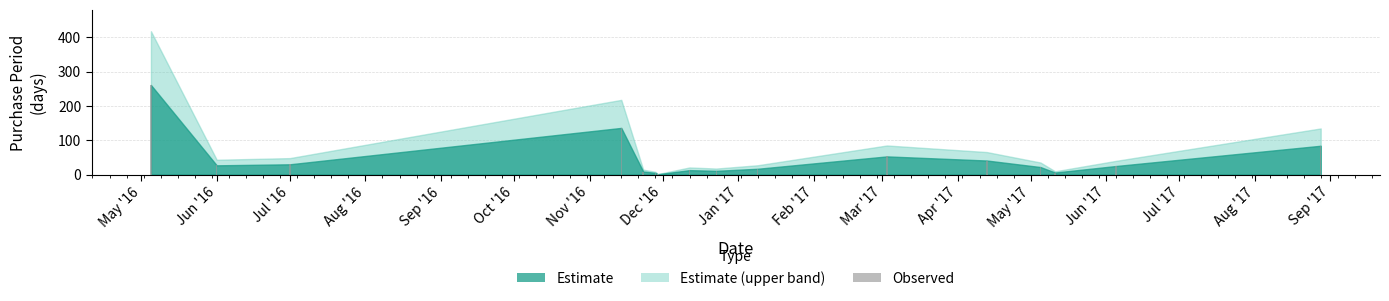

What is the maximum value shown in the chart?

261